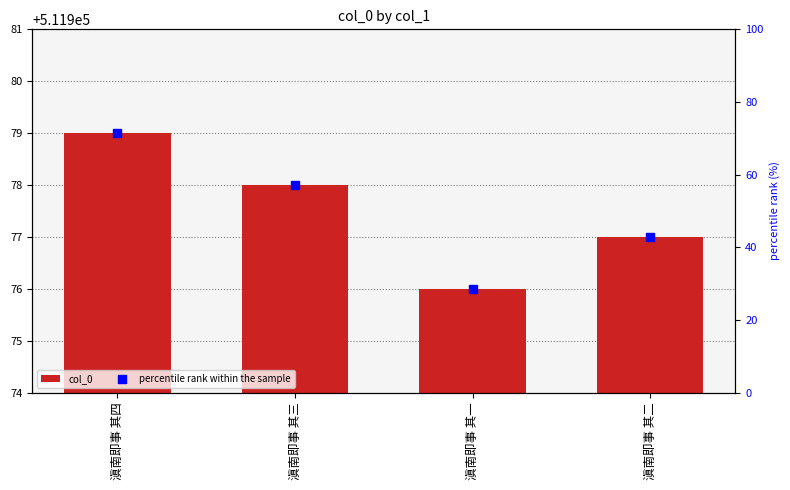

At how many categories does at least one series exceed 445878?

4